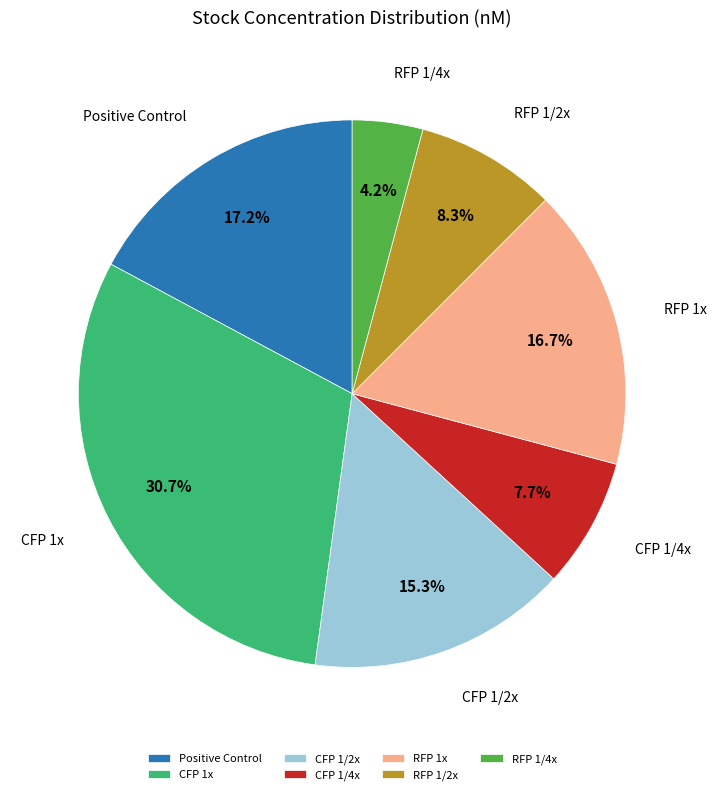

To the nearest percent, what is the combined percentage of RFP 1/4x and RFP 1/2x?

12%